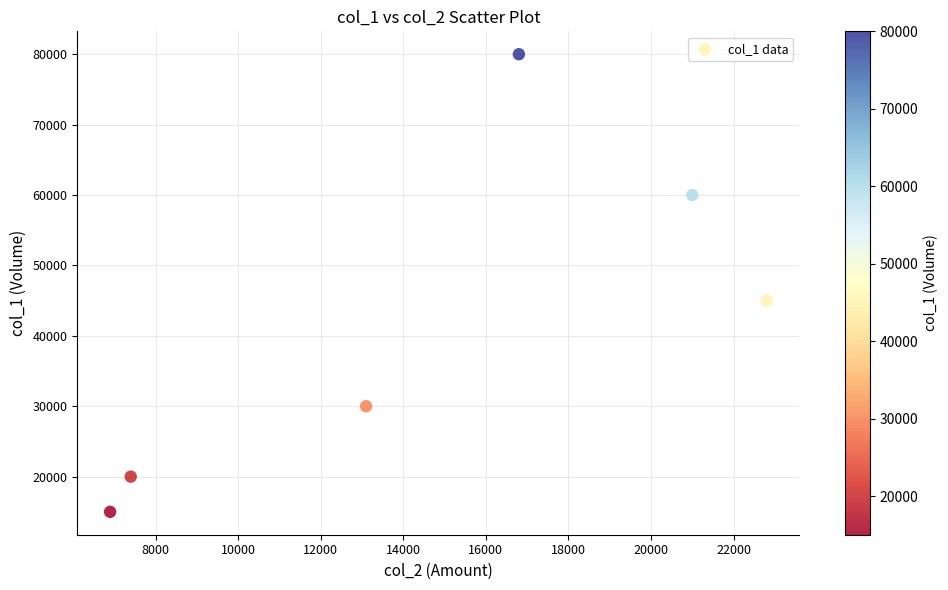

What Y value in the scatter plot is closest to 47500?

45000